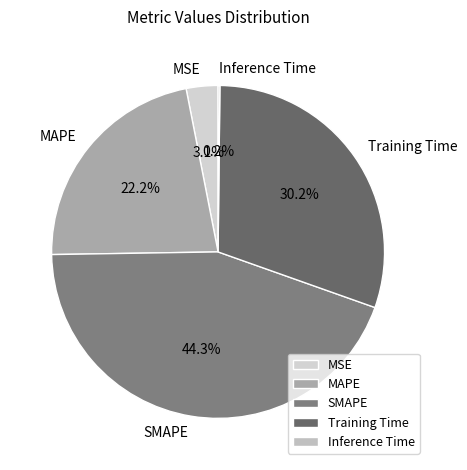

What is the ratio of the value at Training Time to the value at SMAPE?

0.7